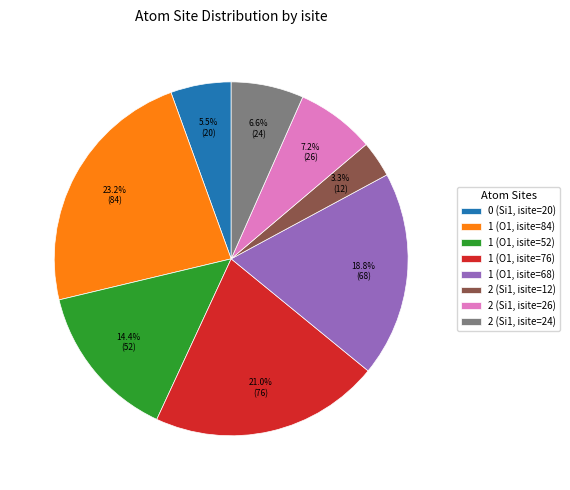

What is the largest slice in the pie chart?

1 (O1, isite=84)